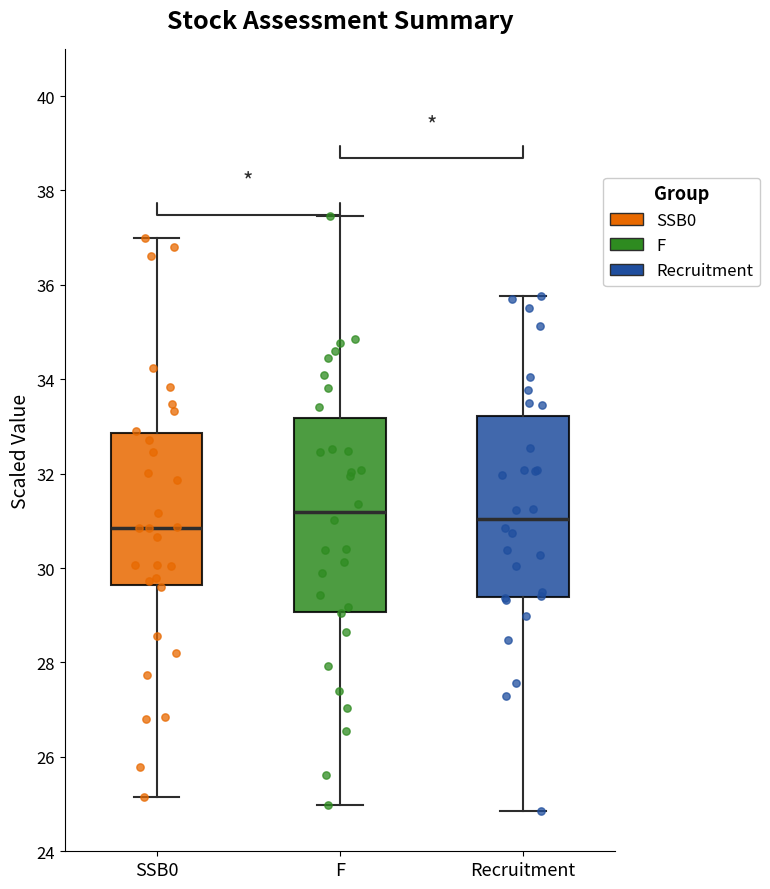

Where is the upper edge of the box for SSB0 on the y-axis? The values are not printed on the chart, so give them approximately, as read against the axis.

32.8